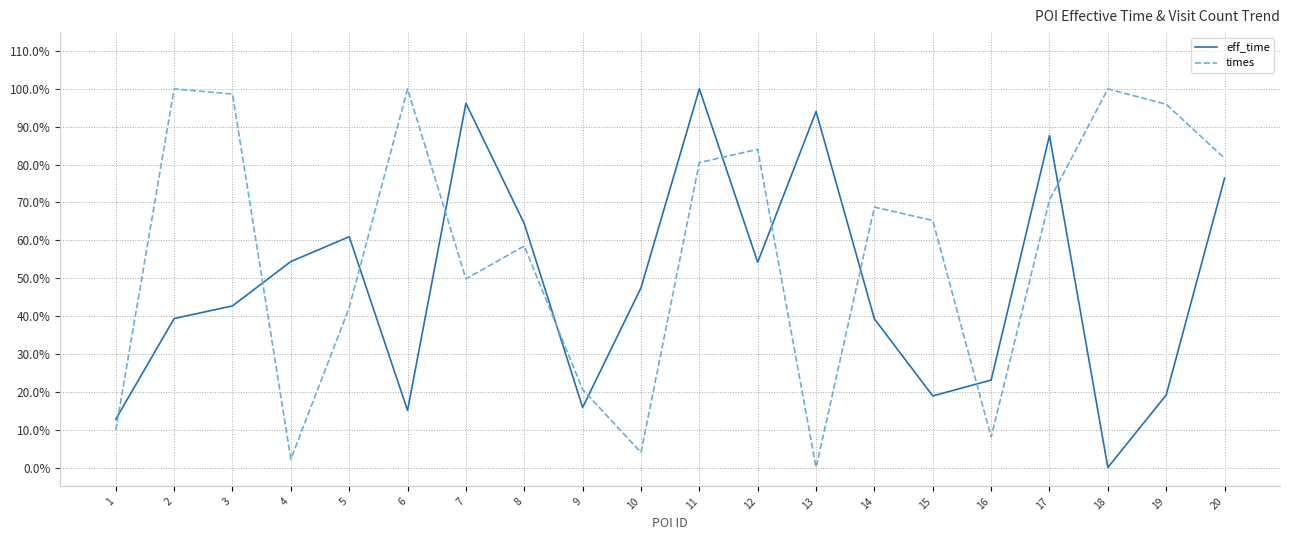

At which category does eff_time reach its first local peak?

5